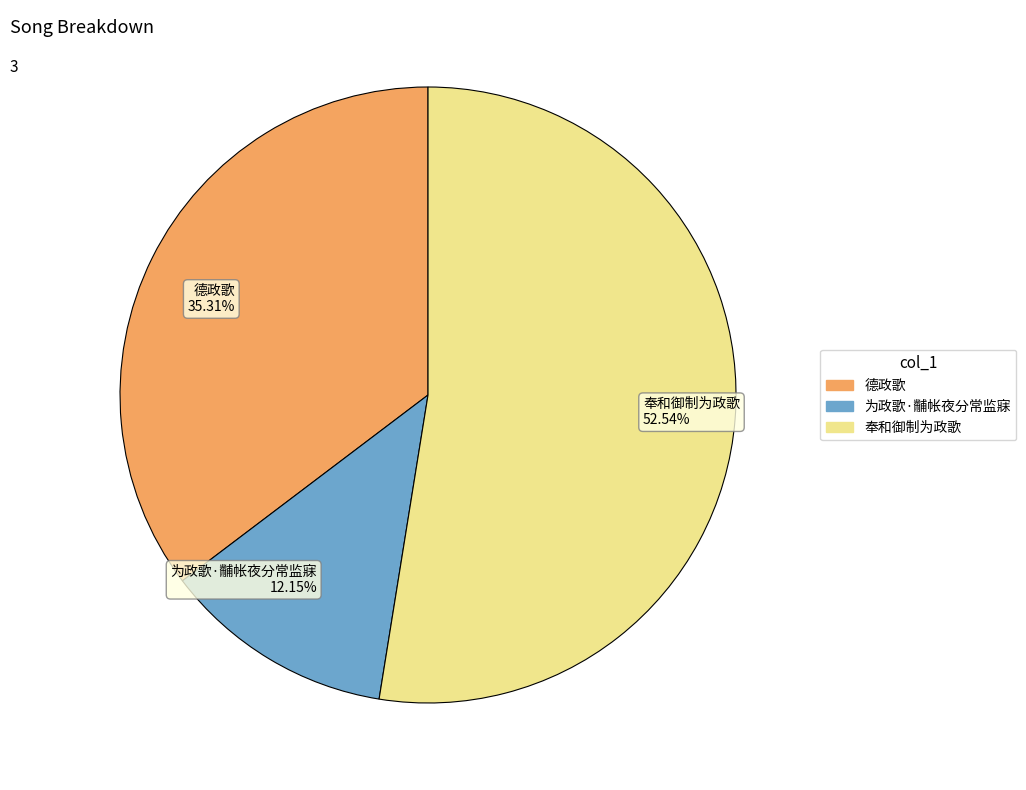

The 奉和御制为政歌 slice represents 41% of the pie. True or false?

False